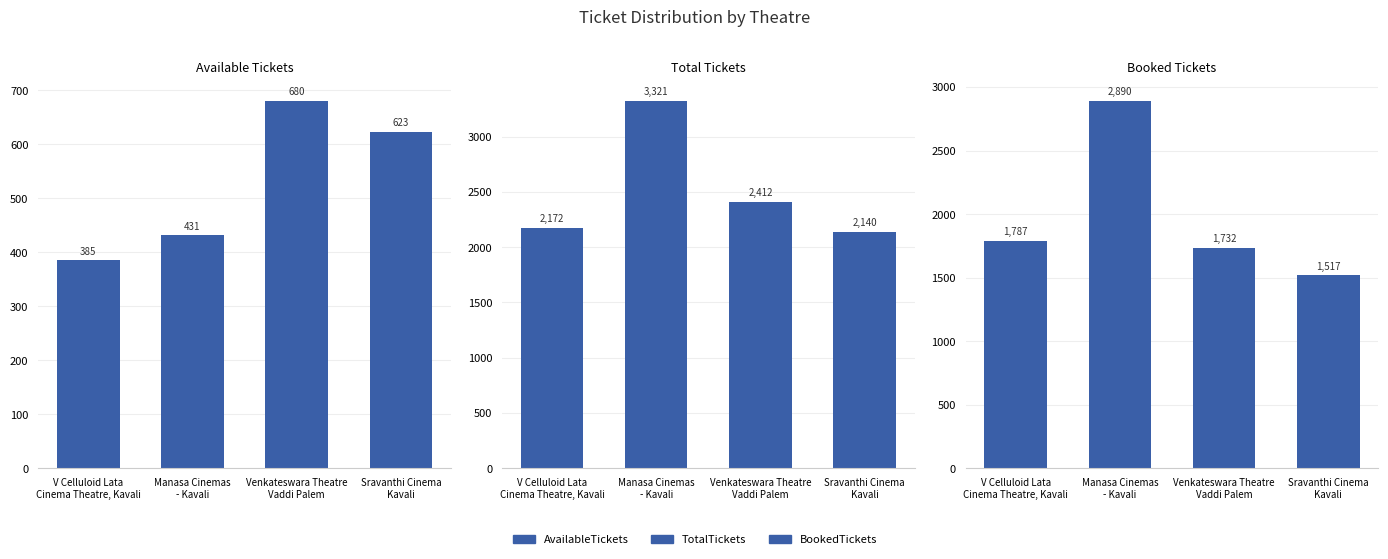

At how many categories does at least one series exceed 2962?

1